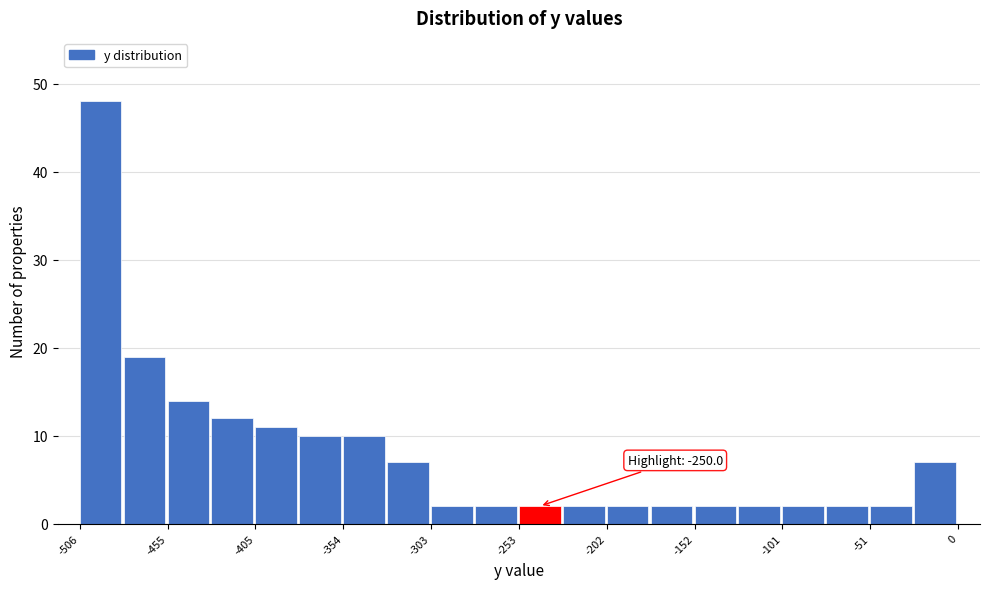

Around what value on the x-axis is the tallest bar? Give the approximate position of its centre, as read against the axis.

-490